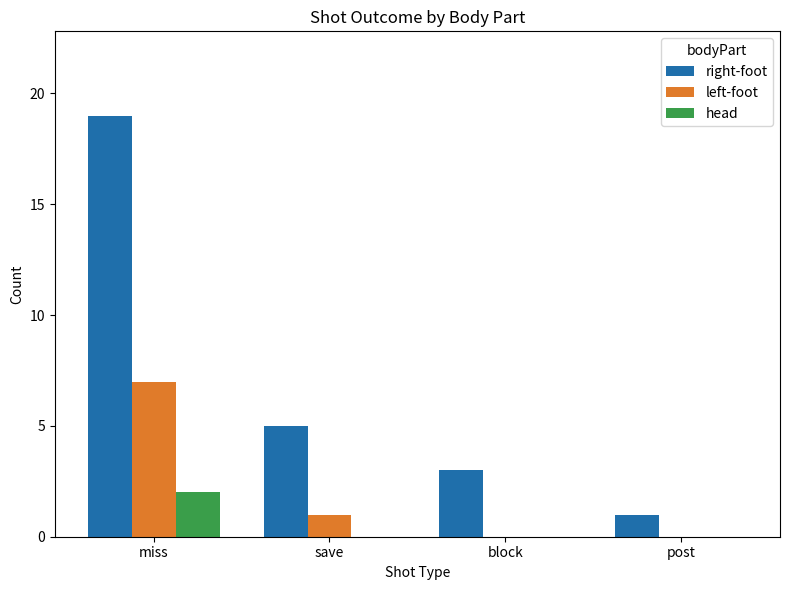

Reading left to right, extract all data points from this chart.

right-foot: miss=19	save=5	block=3	post=1
left-foot: miss=7	save=1	block=0	post=0
head: miss=2	save=0	block=0	post=0